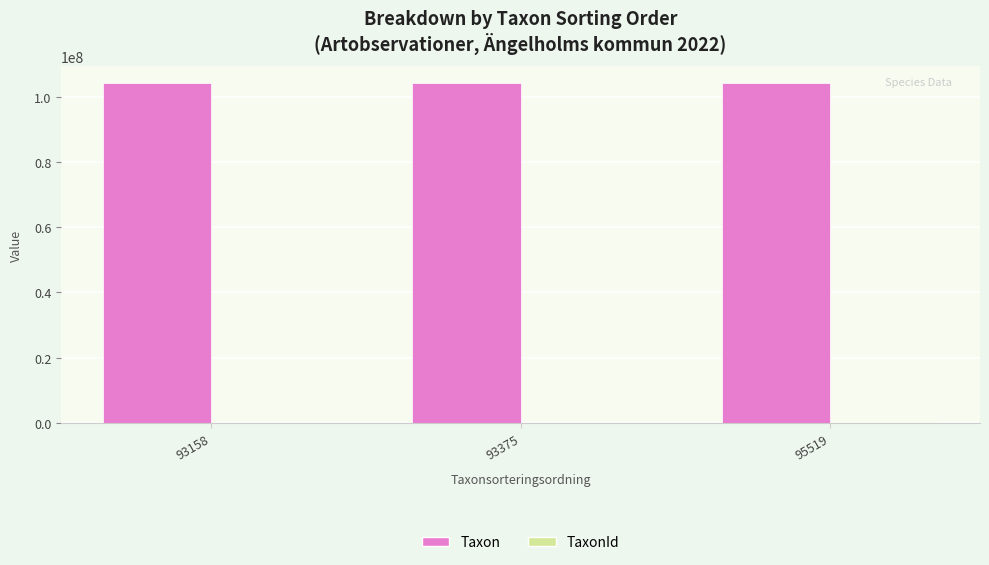

The value of Taxon at 93158 is 59799419. True or false?

False